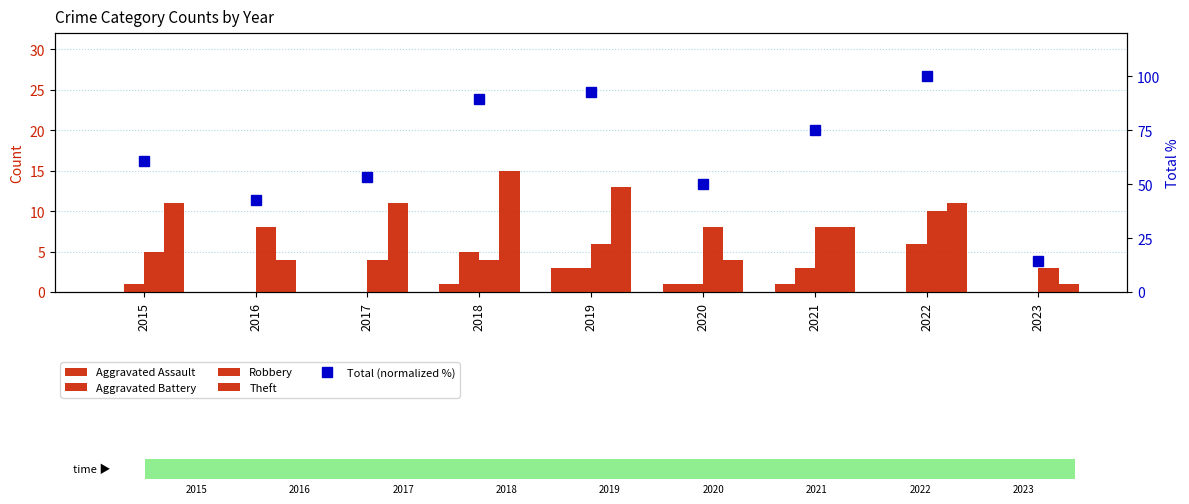

How many categories are shown in the chart?

9